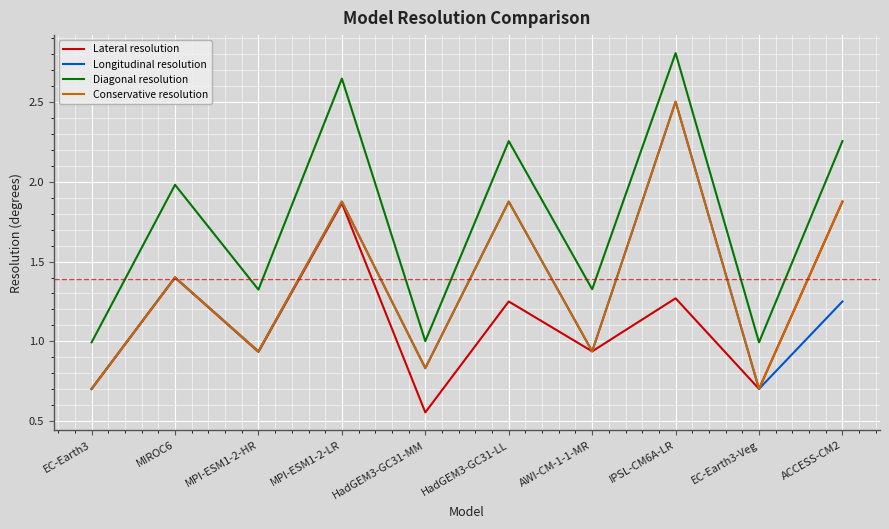

What position from the left is EC-Earth3?

1